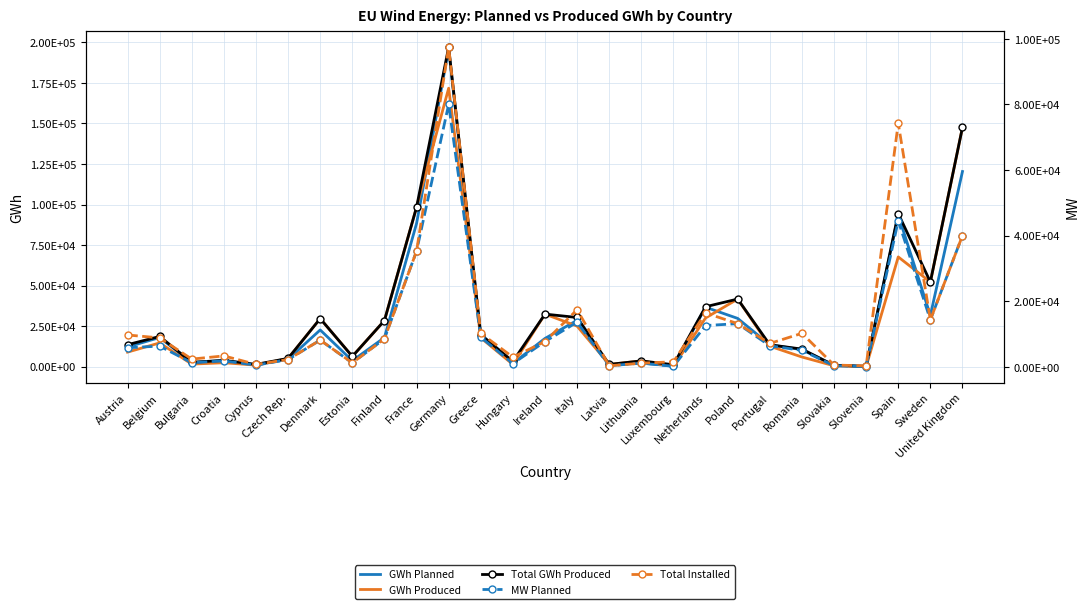

At which label does GWh Produced reach its minimum?

Slovenia